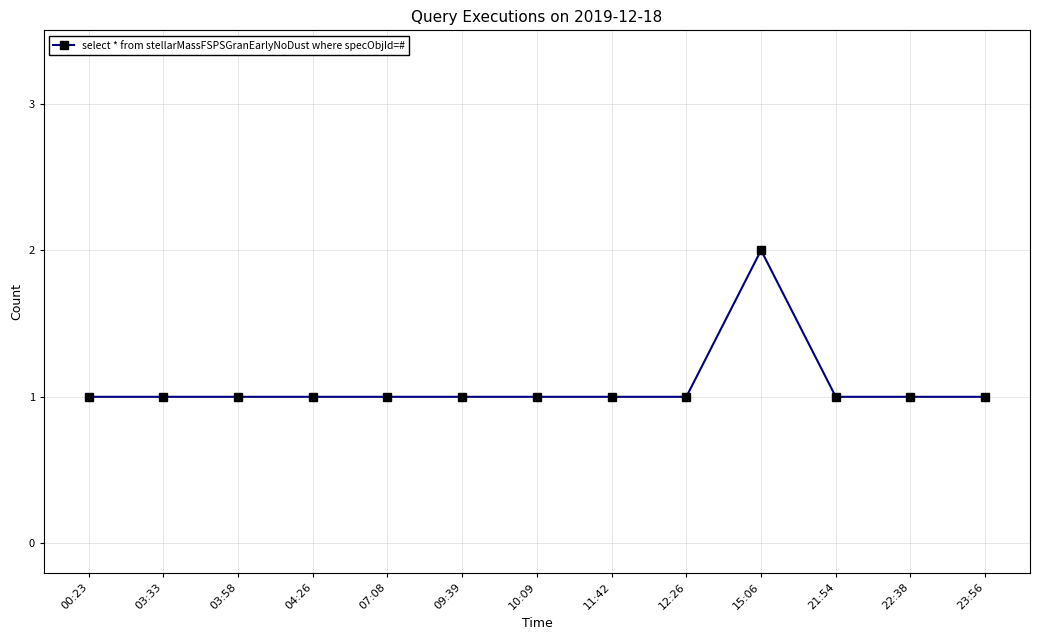

What is the label of the 13th point from the right?

00:23